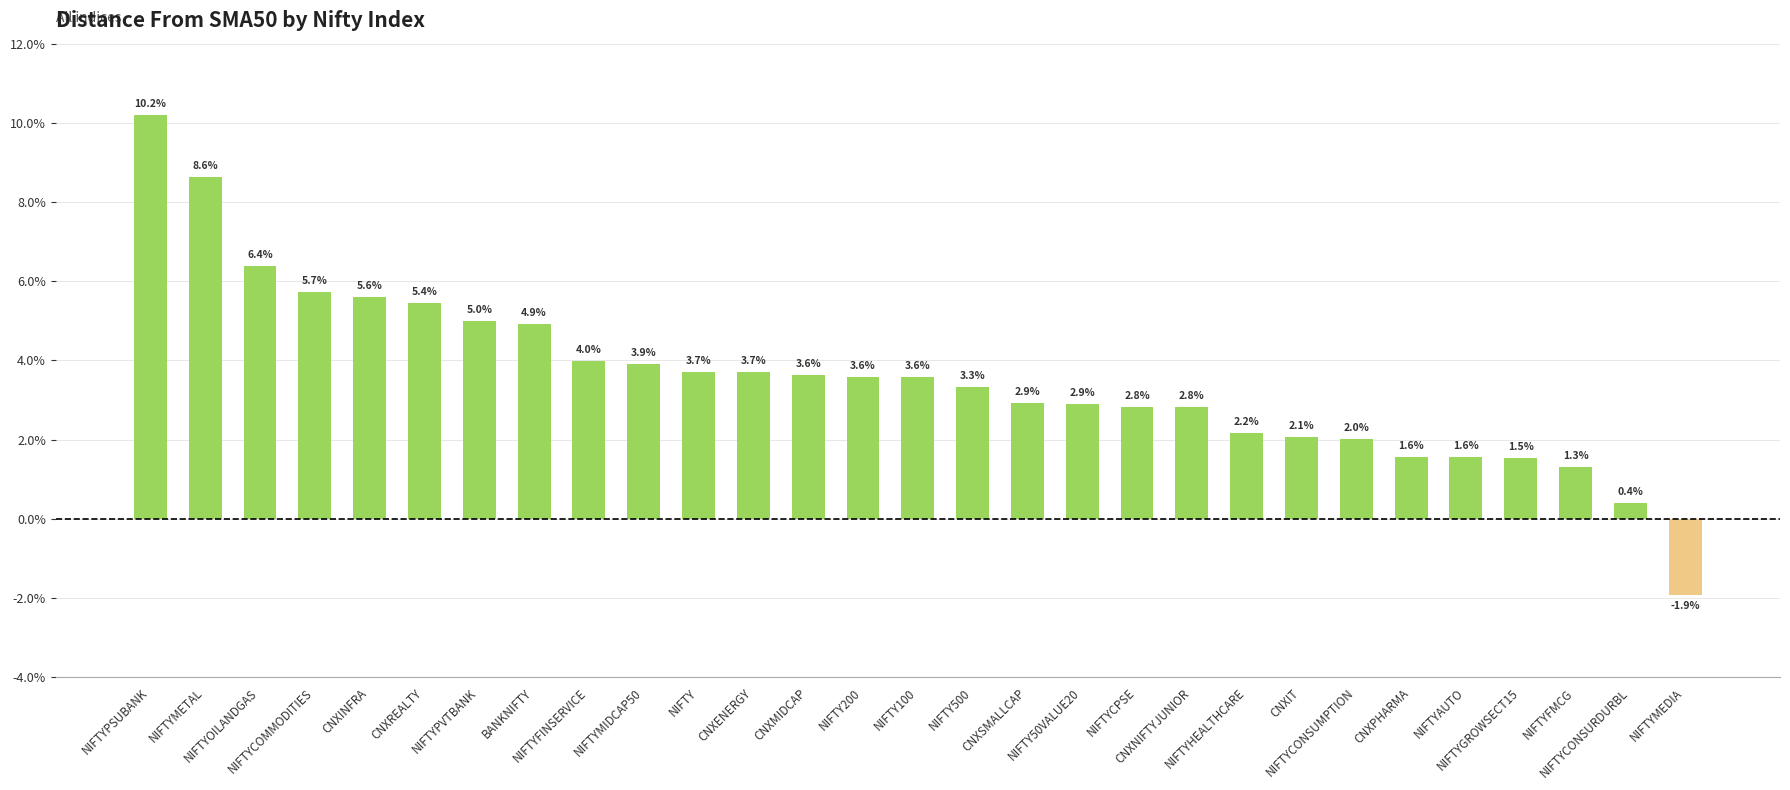

How many categories are shown in the chart?

29